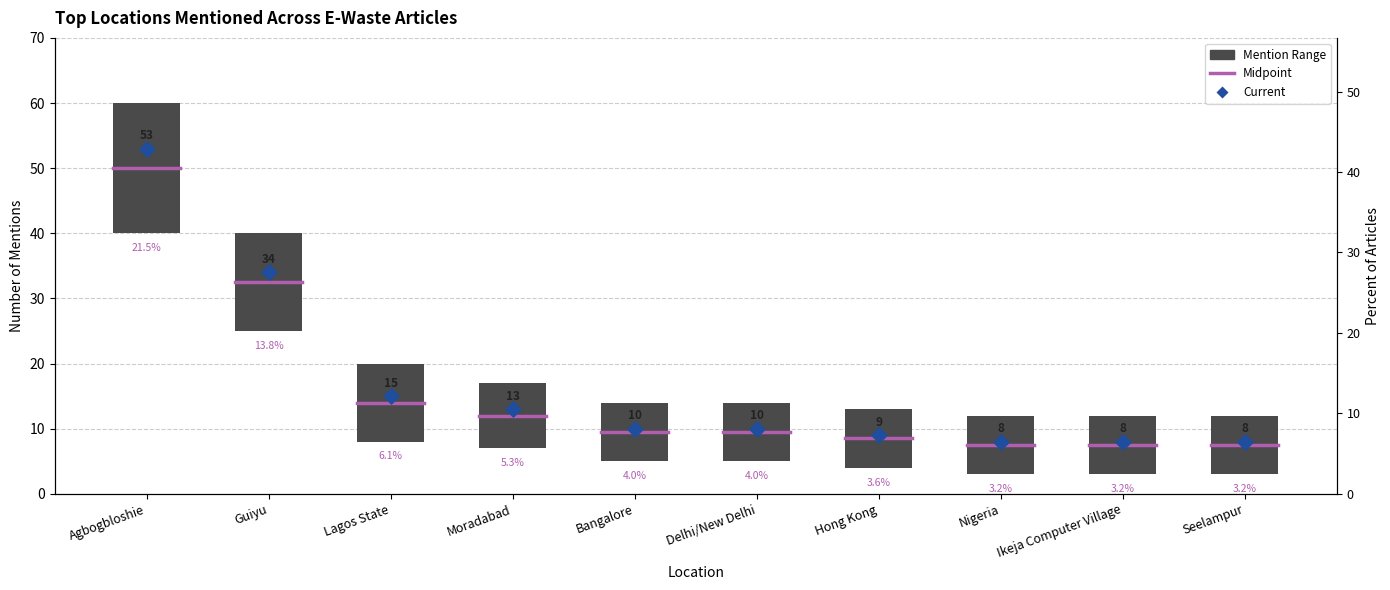

What is the change in value from Moradabad to Delhi/New Delhi?

-3